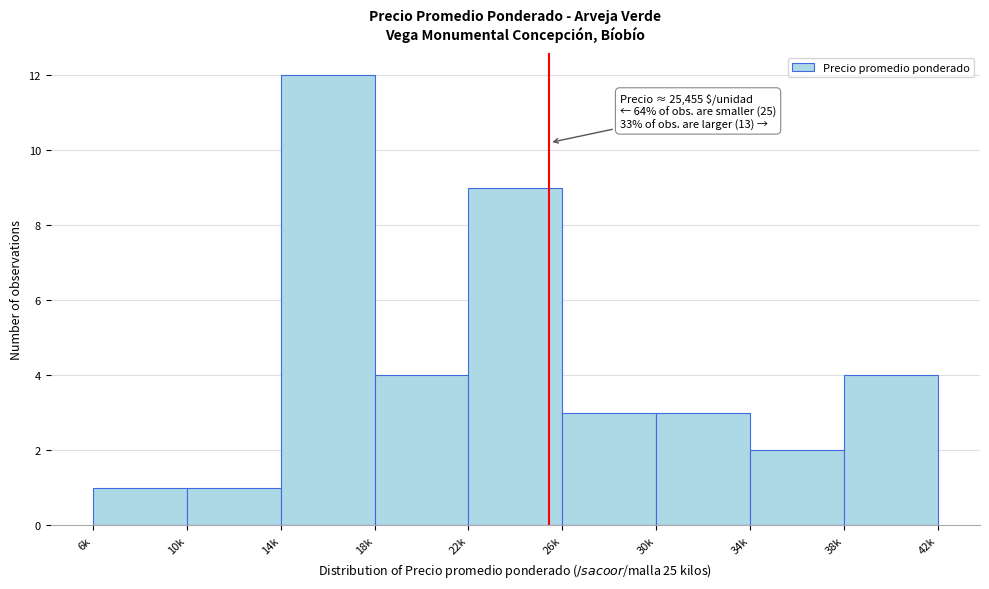

Reading right to left, list all the values displayed in this chart.

38k=4	34k=2	30k=3	26k=3	22k=9	18k=4	14k=12	10k=1	6k=1